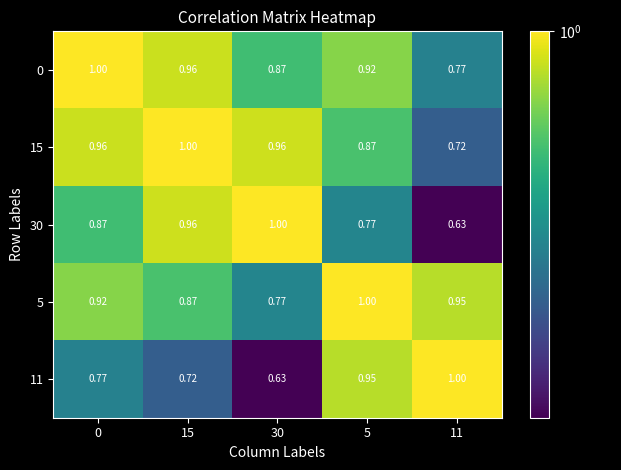

What is the total value across all series at 11?

4.1